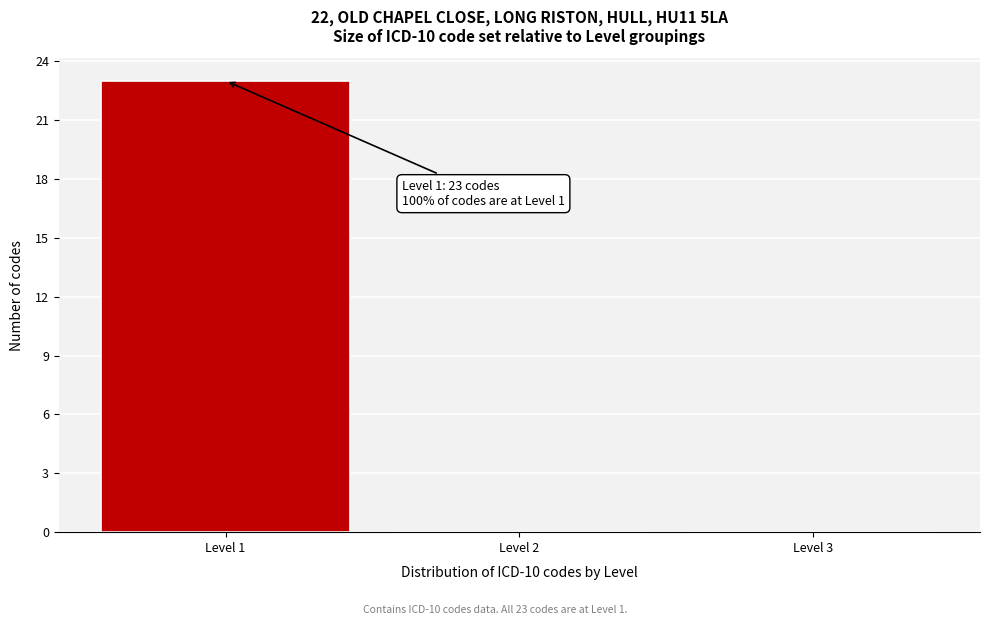

Which range on the x-axis has the tallest bar?

0.5 to 1.5